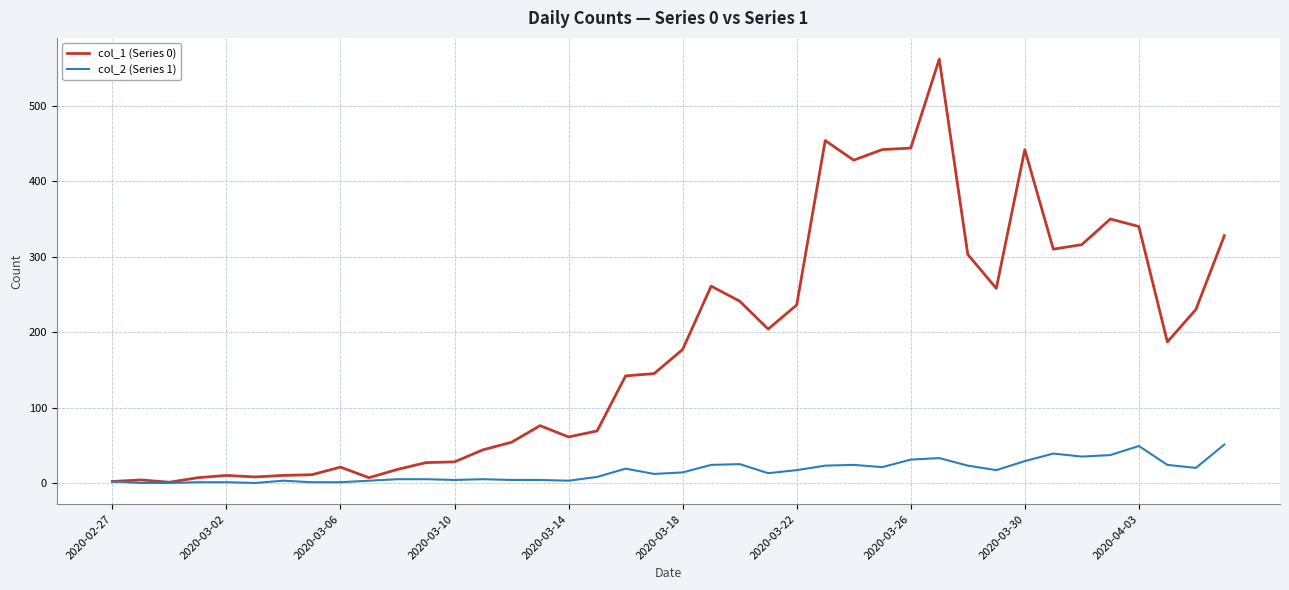

Which series has the largest total across all categories?

col_1 (Series 0)